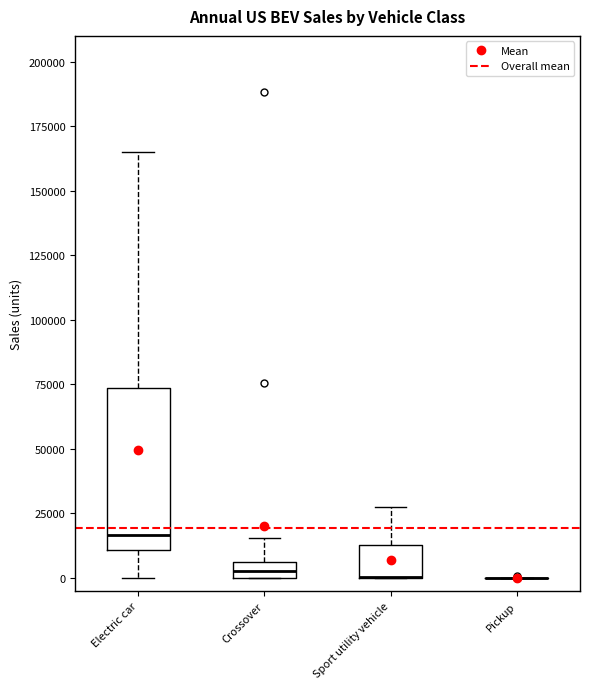

Where is the lower edge of the box for Crossover on the y-axis? The values are not printed on the chart, so give them approximately, as read against the axis.

0